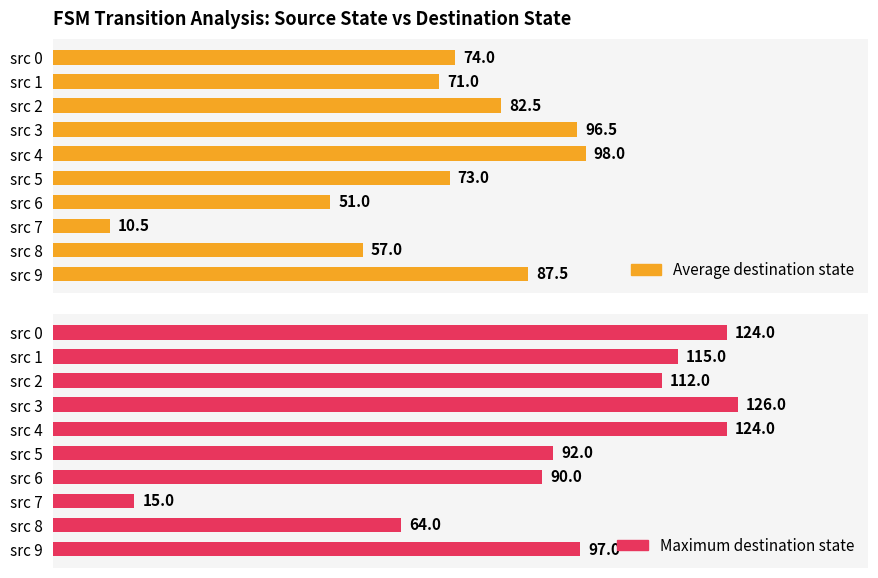

What is the difference between the maximum and minimum values in the Average destination state series?

87.5